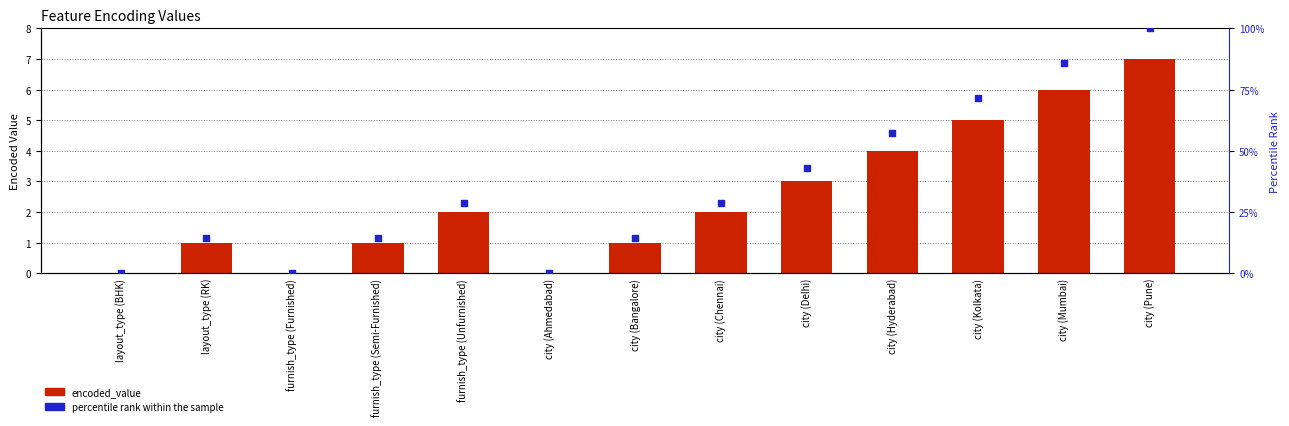

What are all the series names shown in the legend?

encoded_value, percentile rank within the sample